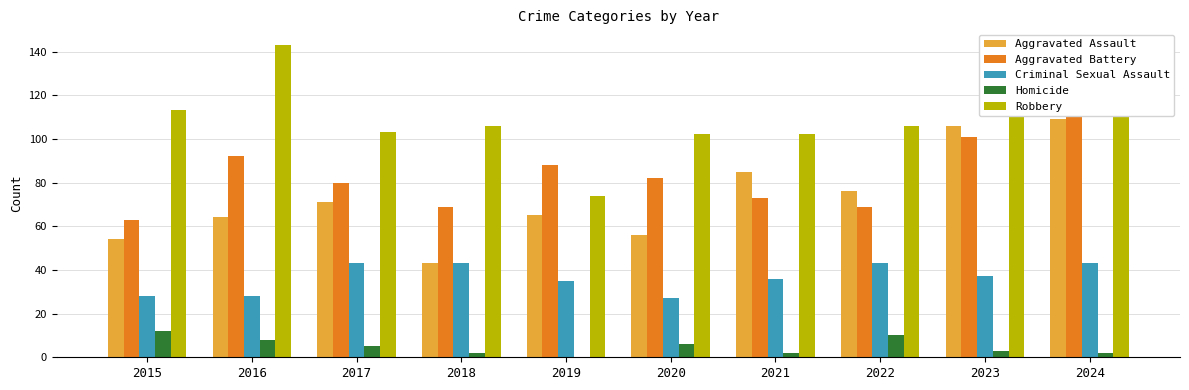

At 2019, list the series in order from smallest to largest.

Homicide, Criminal Sexual Assault, Aggravated Assault, Robbery, Aggravated Battery